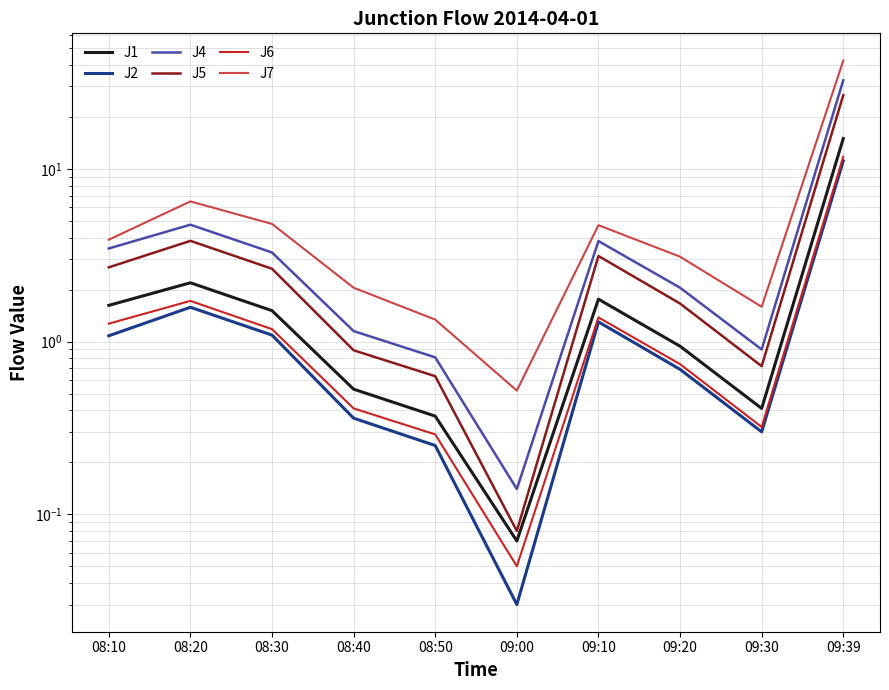

Which series has the largest range (max minus min)?

J7